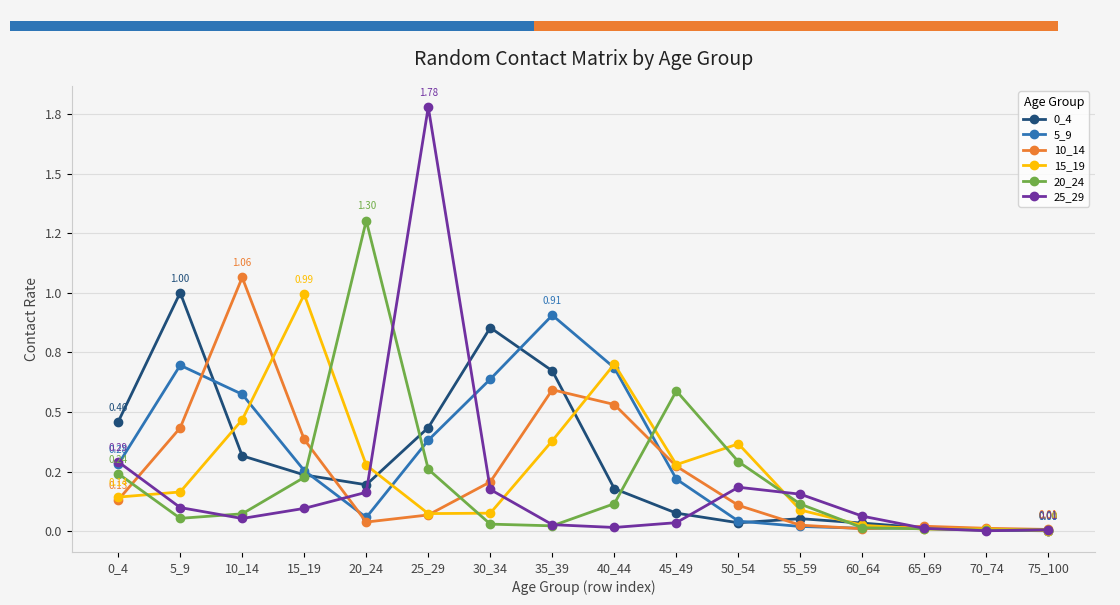

Between 40_44 and 70_74, which series saw the biggest shift?

15_19